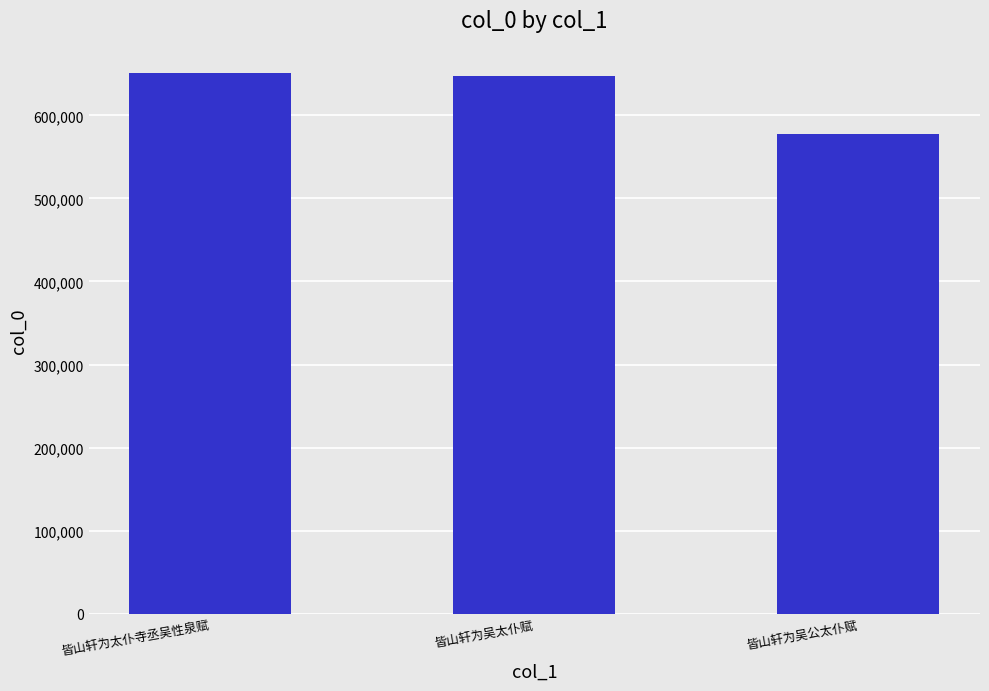

What is the average value?

625238